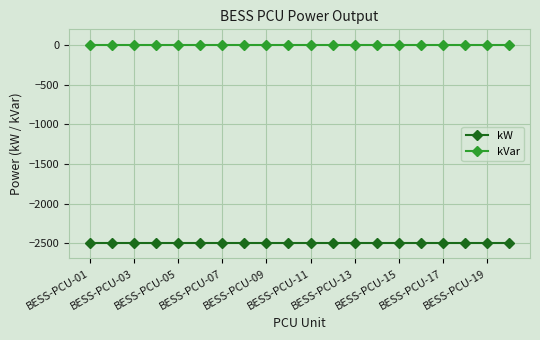

List the series in order of their overall mean, lowest first.

kW, kVar